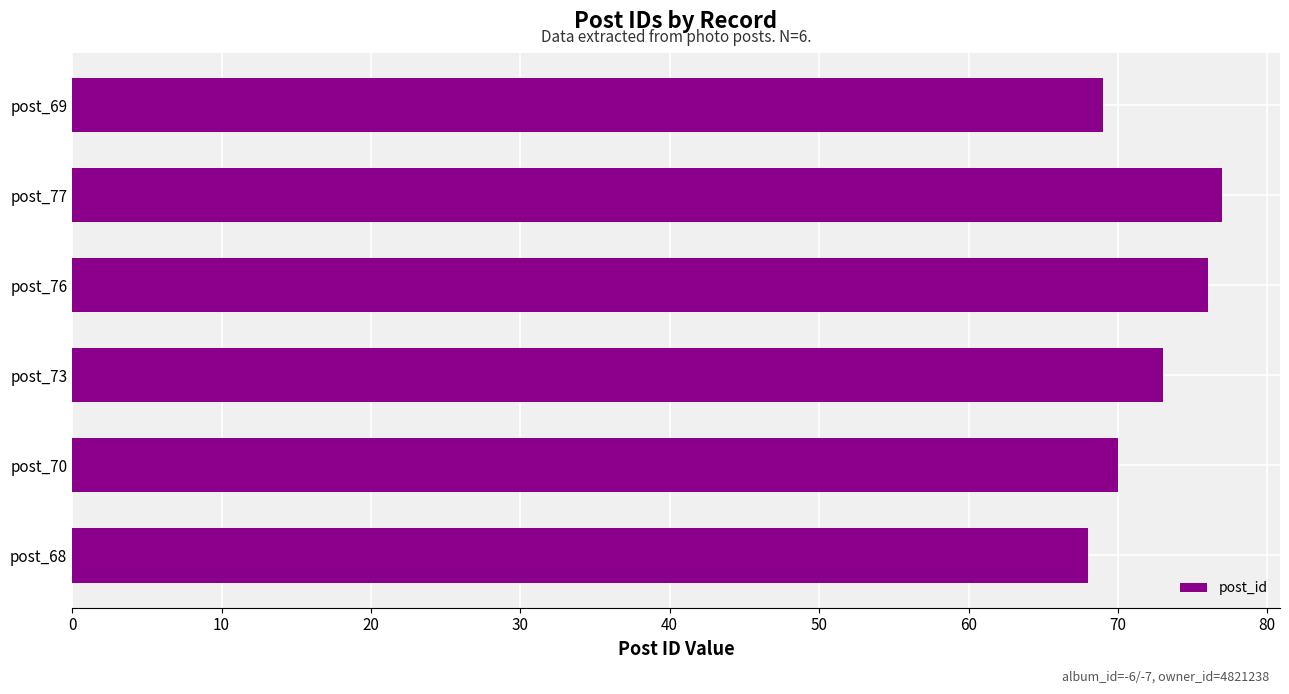

Reading top to bottom, list all the values displayed in this chart.

69	77	76	73	70	68